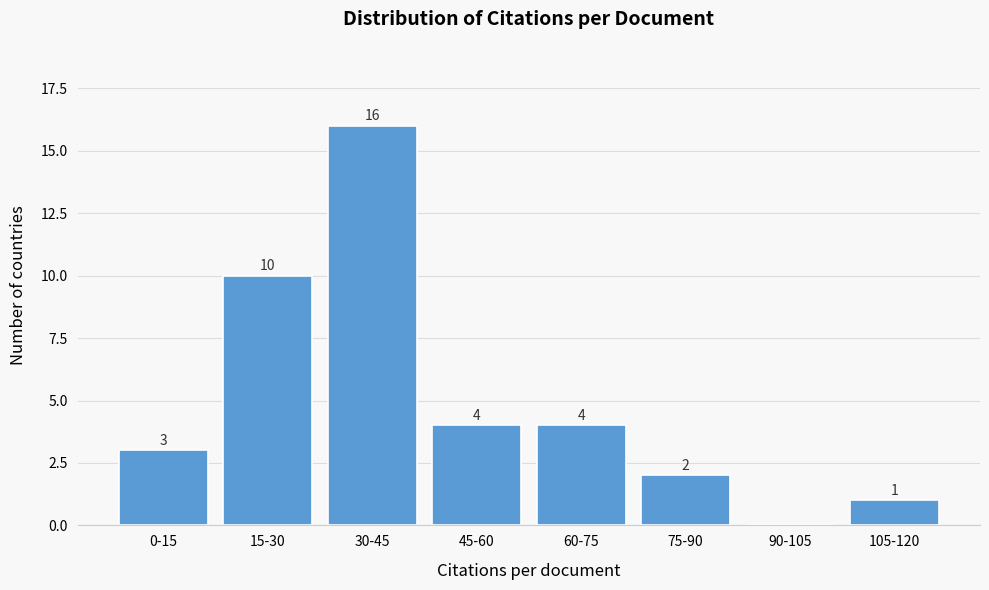

Reading left to right, list all the values displayed in this chart.

0-15=3	15-30=10	30-45=16	45-60=4	60-75=4	75-90=2	90-105=0	105-120=1